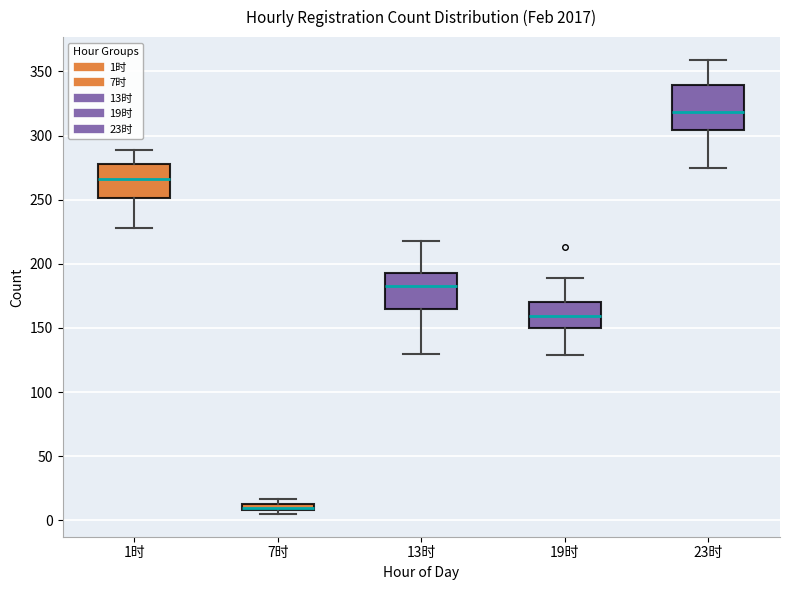

Where does the upper whisker of the box for 1时 end on the y-axis? The values are not printed on the chart, so give them approximately, as read against the axis.

290